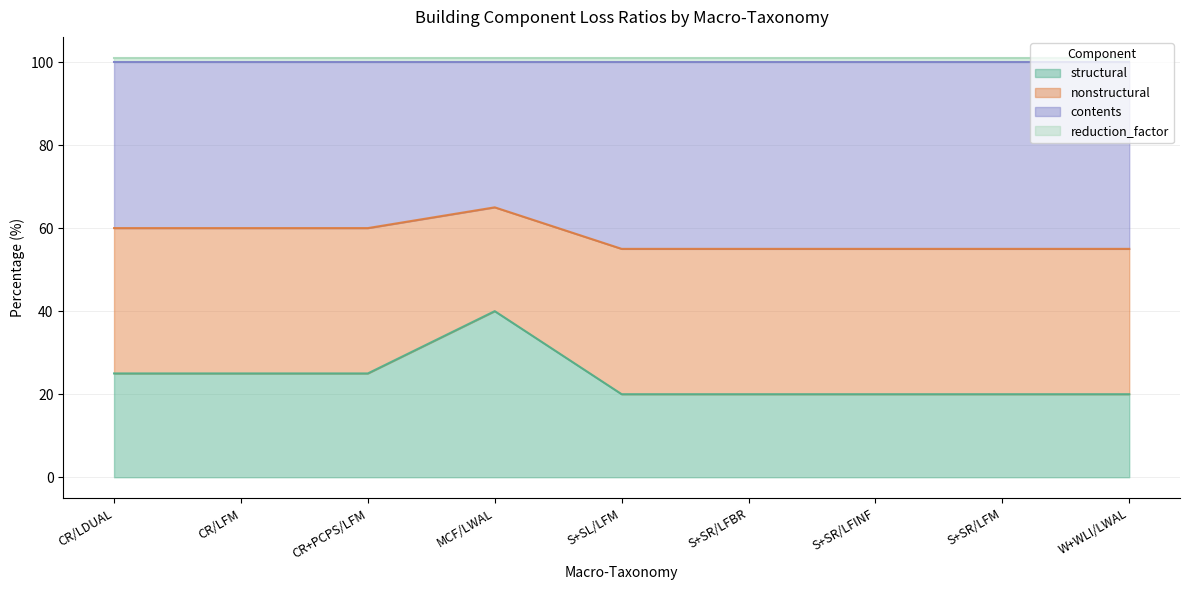

What is the sum of the structural values at S+SL/LFM and MCF/LWAL?

60